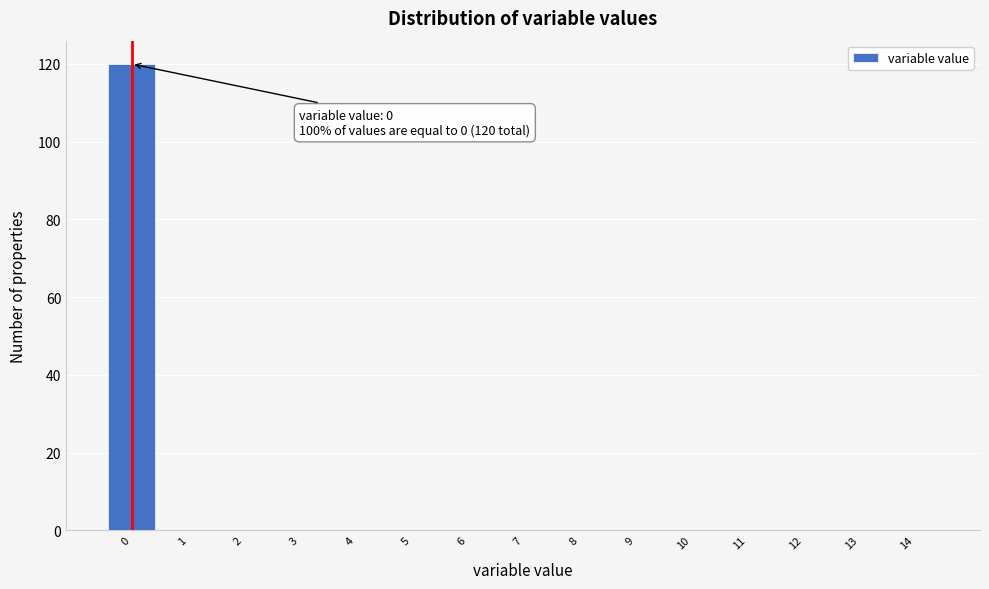

Over which range of the x-axis is the bar tallest?

-0.5 to 0.5